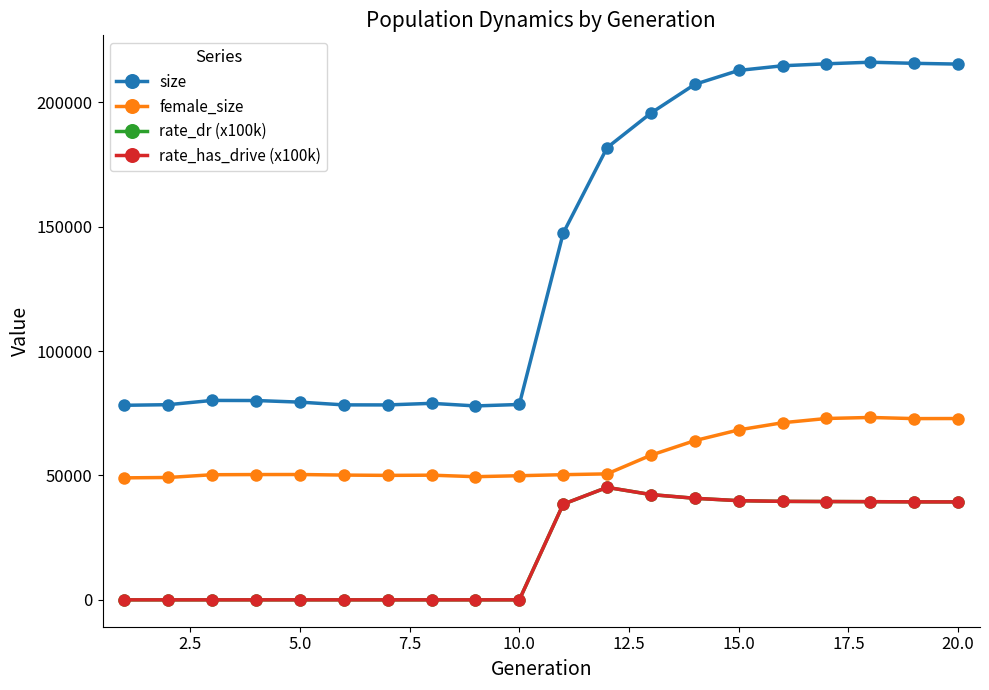

At how many categories does at least one series exceed 180497?

9